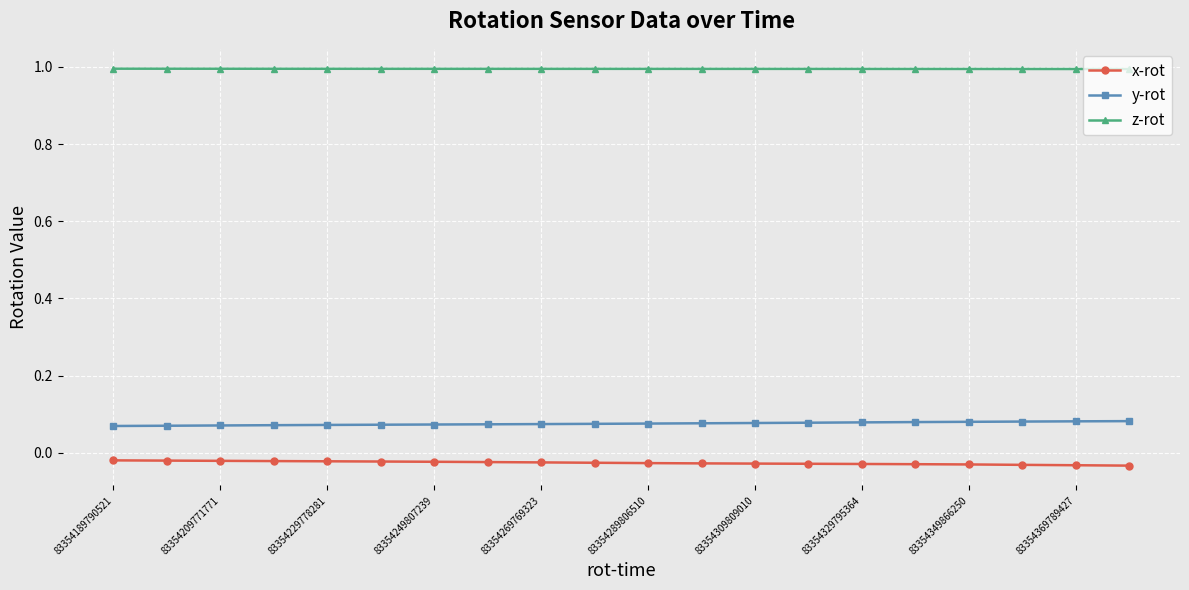

What is the value of the z-rot point at the 2nd from the left?

1.0